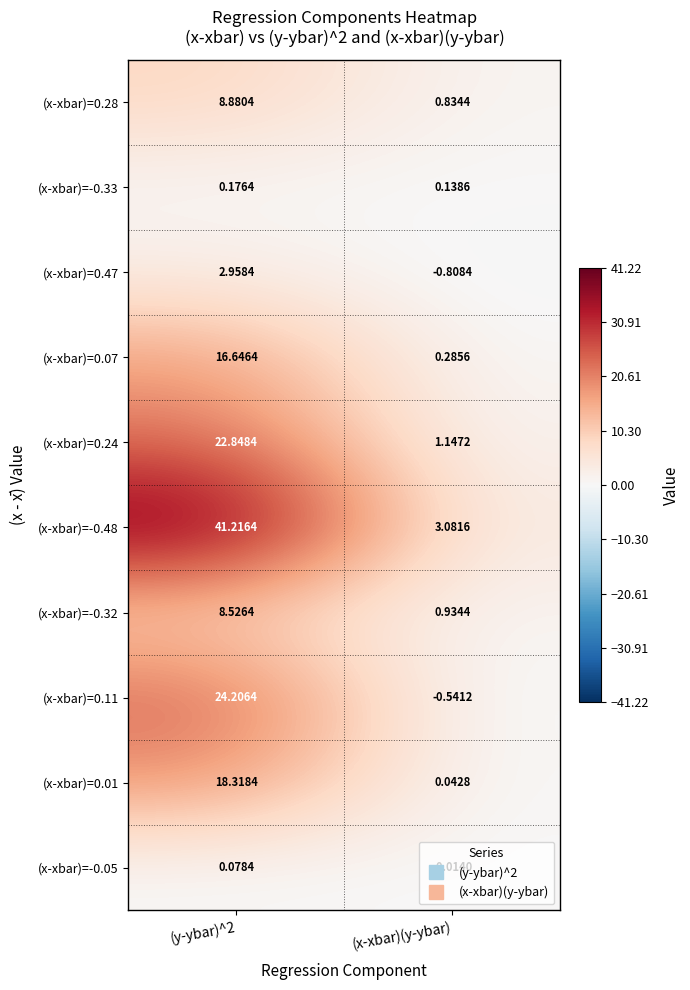

At which label is (x-xbar)=-0.32 closest to 4?

(x-xbar)(y-ybar)